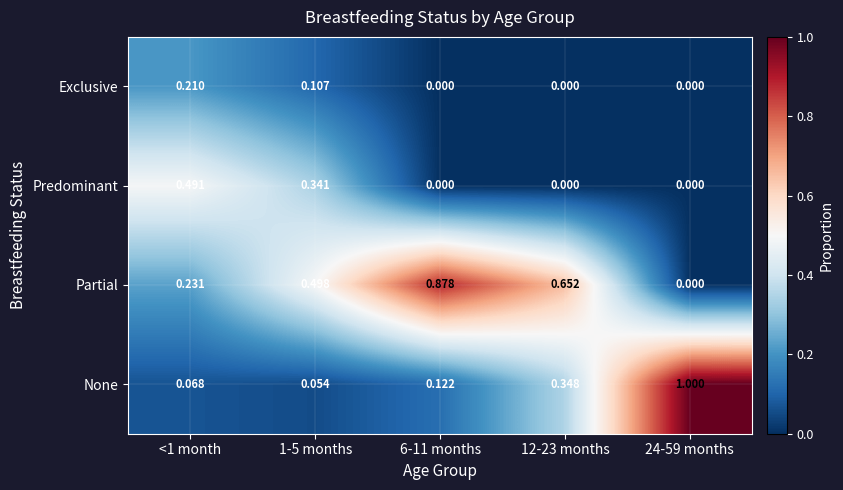

Rank the series by their maximum value, from lowest to highest.

Exclusive, Predominant, Partial, None